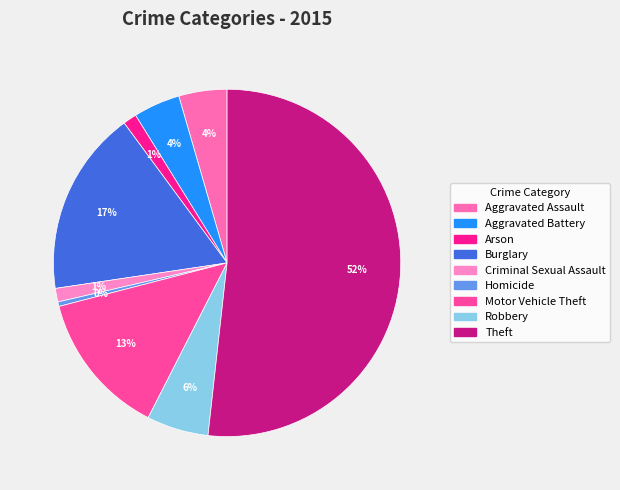

Count the number of slices in the pie.

9